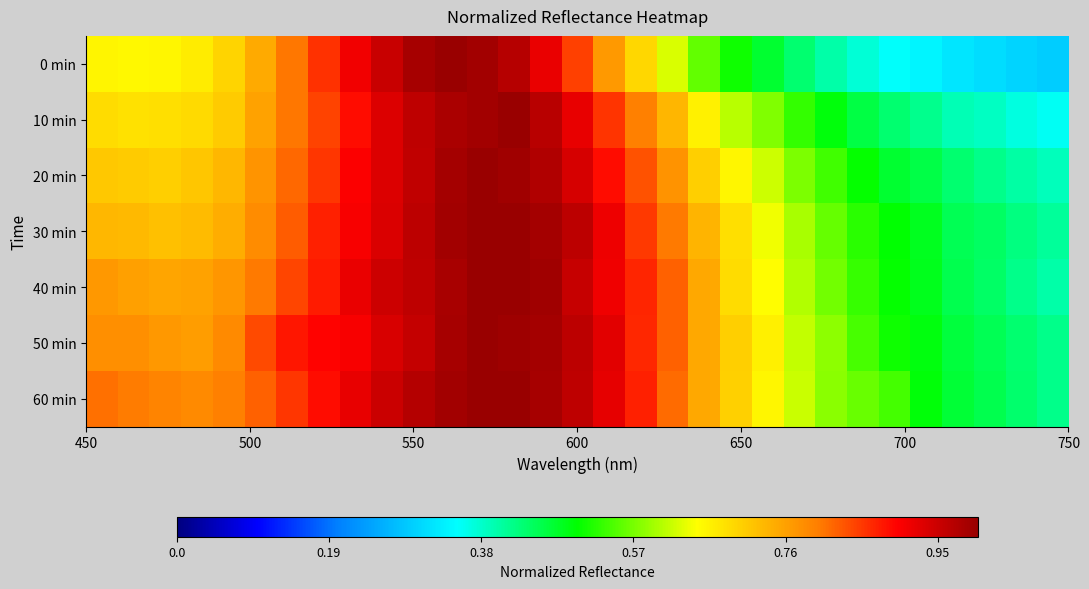

Reading left to right, extract all data points from this chart.

0 min: 0.7	0.7	0.7	0.7	0.7	0.7	0.8	0.9	0.9	1.0	1.0	1.0	1.0	1.0	0.9	0.8	0.8	0.7	0.6	0.6	0.5	0.5	0.4	0.4	0.4	0.4	0.3	0.3	0.3	0.3	0.3
10 min: 0.7	0.7	0.7	0.7	0.7	0.8	0.8	0.8	0.9	0.9	1.0	1.0	1.0	1.0	1.0	0.9	0.9	0.8	0.7	0.7	0.6	0.6	0.5	0.5	0.5	0.4	0.4	0.4	0.4	0.4	0.4
20 min: 0.7	0.7	0.7	0.7	0.7	0.8	0.8	0.9	0.9	0.9	1.0	1.0	1.0	1.0	1.0	0.9	0.9	0.8	0.8	0.7	0.7	0.6	0.6	0.5	0.5	0.5	0.5	0.4	0.4	0.4	0.4
30 min: 0.7	0.7	0.7	0.7	0.7	0.8	0.8	0.9	0.9	0.9	1.0	1.0	1.0	1.0	1.0	1.0	0.9	0.9	0.8	0.7	0.7	0.6	0.6	0.6	0.5	0.5	0.5	0.4	0.4	0.4	0.4
40 min: 0.8	0.8	0.8	0.8	0.8	0.8	0.8	0.9	0.9	0.9	1.0	1.0	1.0	1.0	1.0	1.0	0.9	0.9	0.8	0.8	0.7	0.7	0.6	0.6	0.5	0.5	0.5	0.5	0.4	0.4	0.4
50 min: 0.8	0.8	0.8	0.8	0.8	0.8	0.9	0.9	0.9	0.9	1.0	1.0	1.0	1.0	1.0	1.0	0.9	0.9	0.8	0.8	0.7	0.7	0.6	0.6	0.5	0.5	0.5	0.5	0.5	0.4	0.4
60 min: 0.8	0.8	0.8	0.8	0.8	0.8	0.9	0.9	0.9	0.9	1.0	1.0	1.0	1.0	1.0	1.0	0.9	0.9	0.8	0.8	0.7	0.7	0.6	0.6	0.6	0.5	0.5	0.5	0.5	0.4	0.4